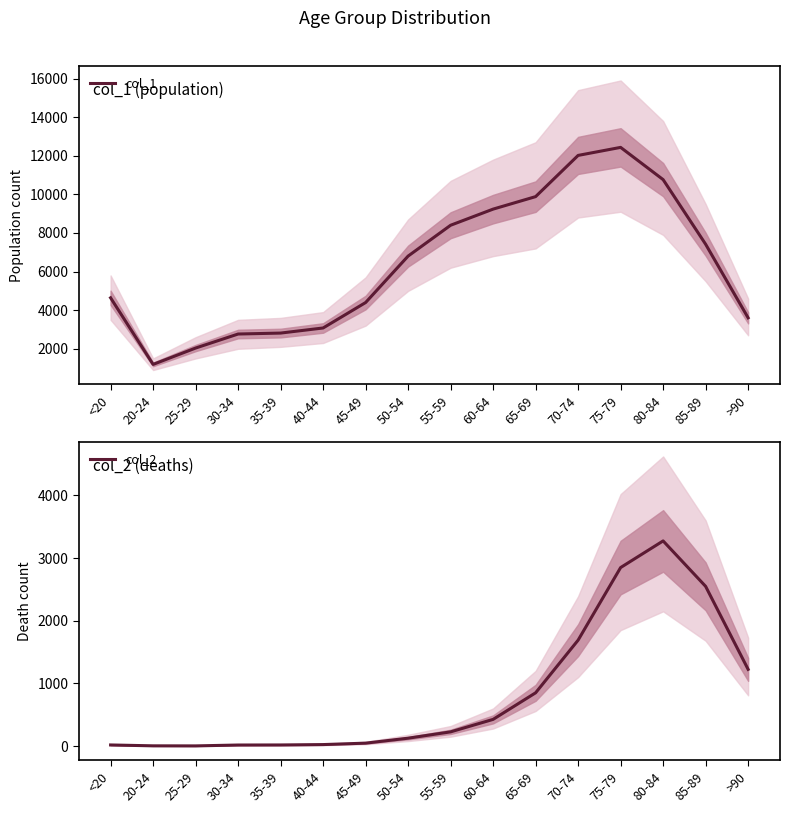

How many interior local valleys does the col_1 series have?

1